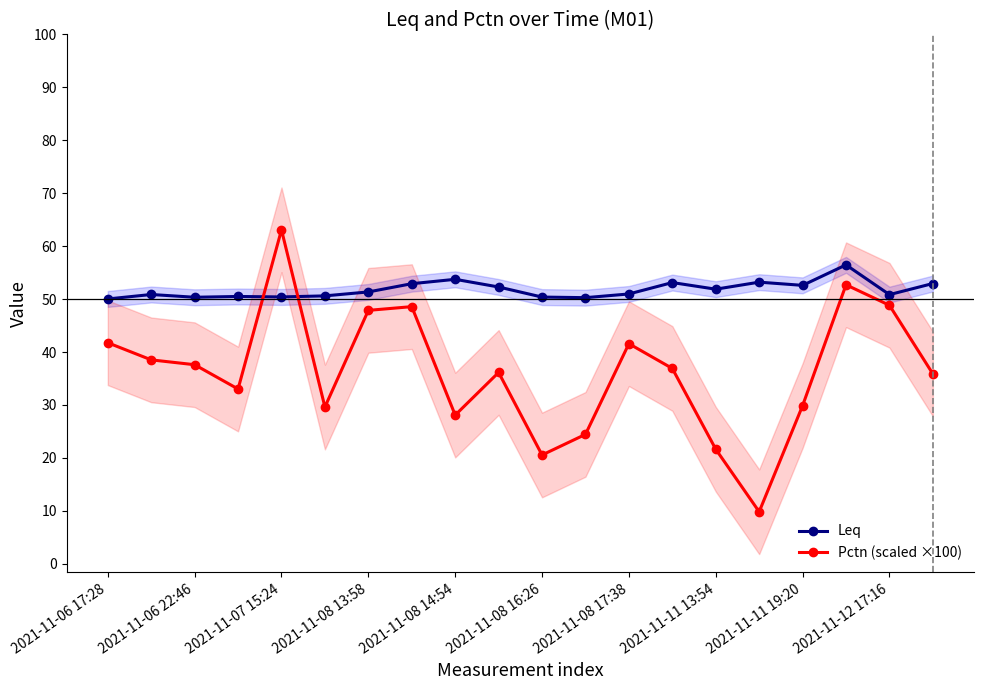

What is the difference between the maximum and minimum values in the Pctn (scaled ×100) series?

53.3